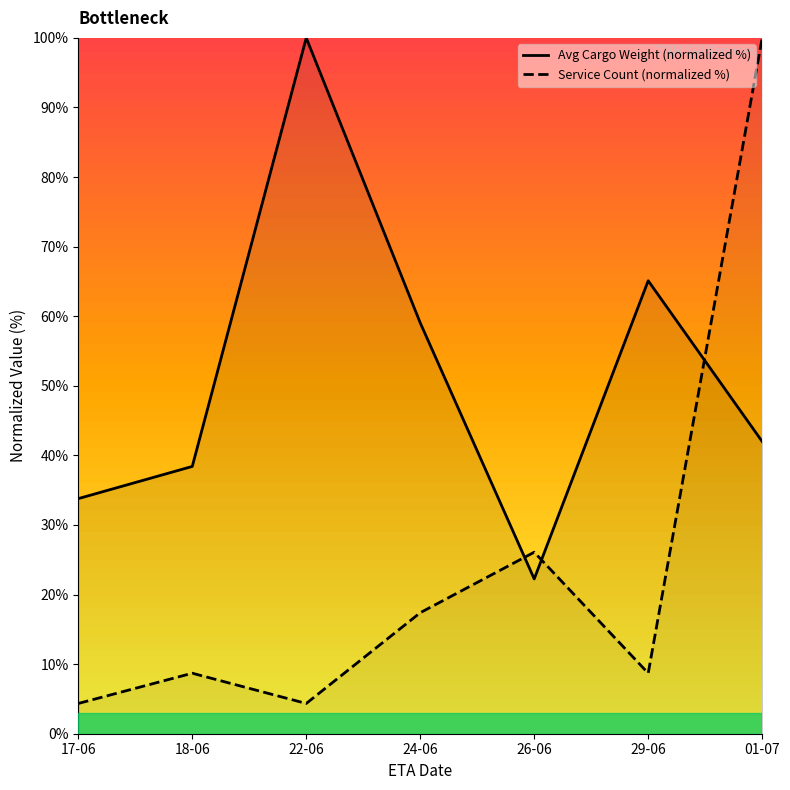

What is the approximate value of Service Count (normalized %) at 17-06?

4.3